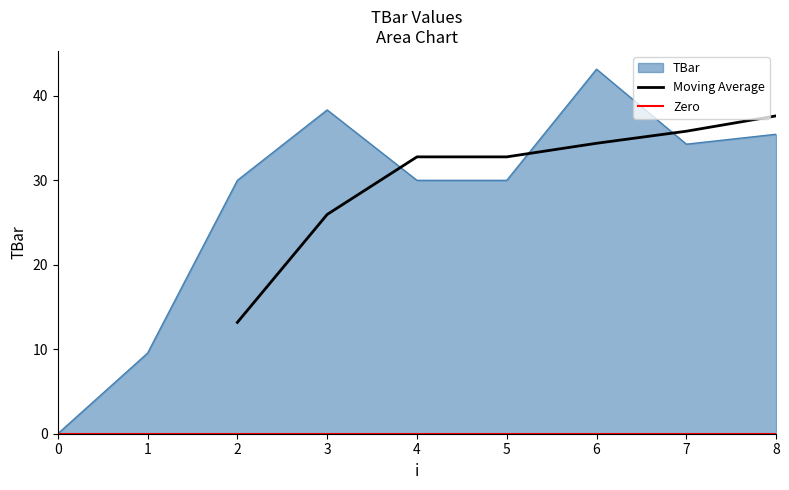

How many values are above zero?

8